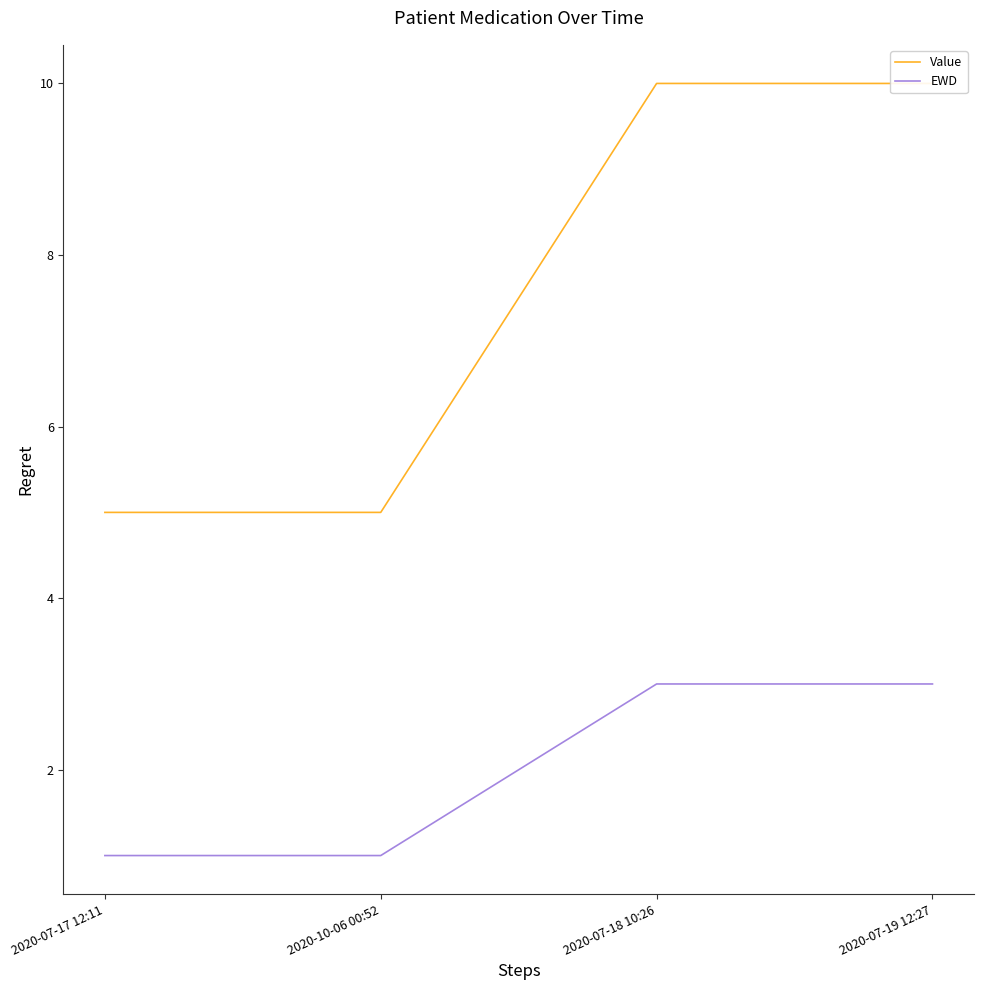

What is the highest value of the EWD series?

3